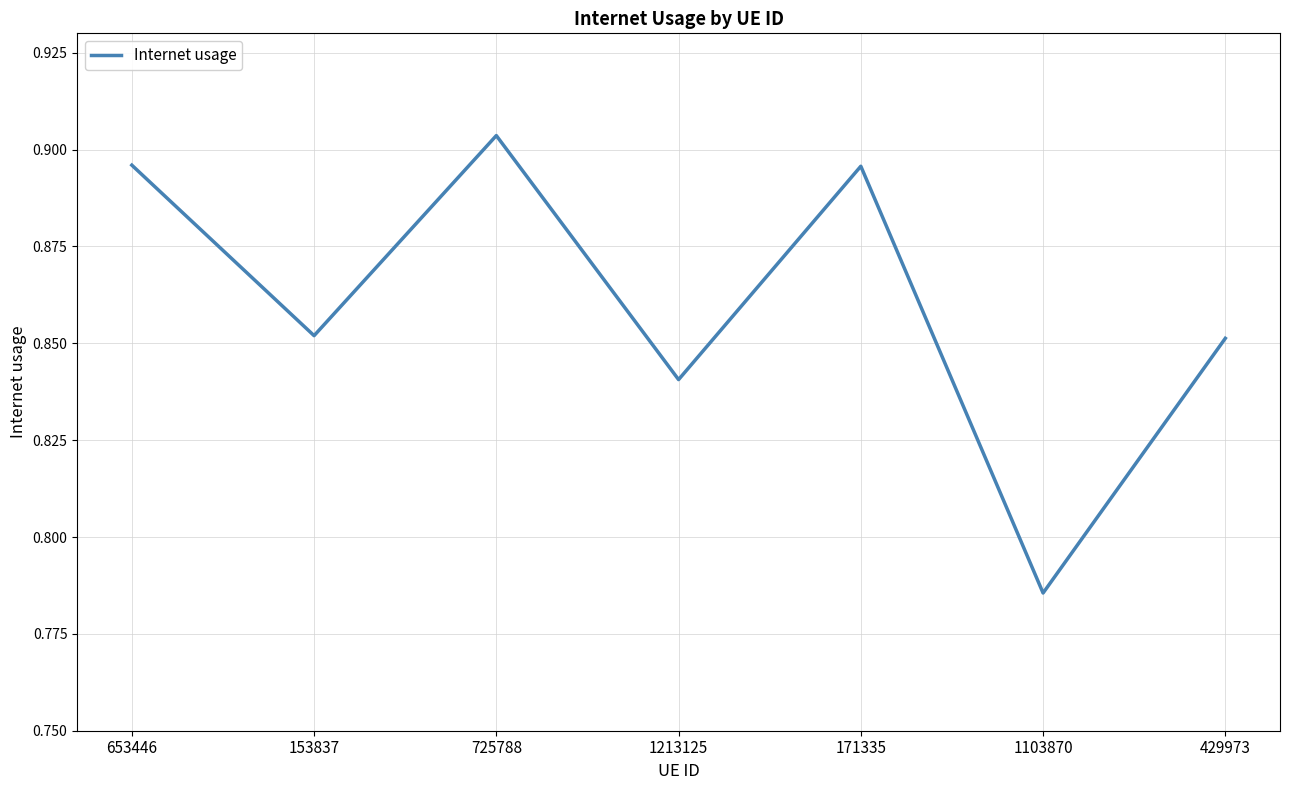

True or false: the data has more than 1 interior local peaks.

True